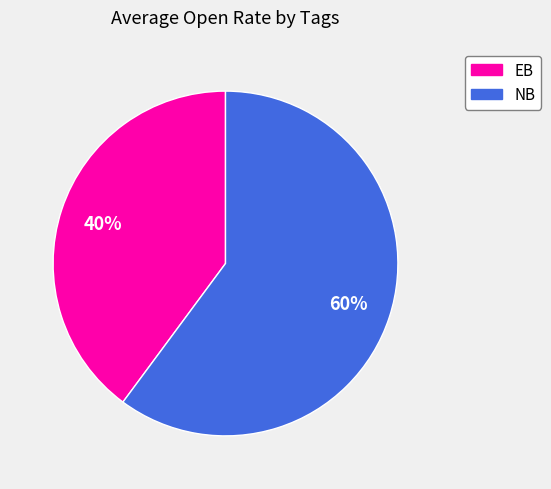

Which has a higher value, EB or NB?

NB